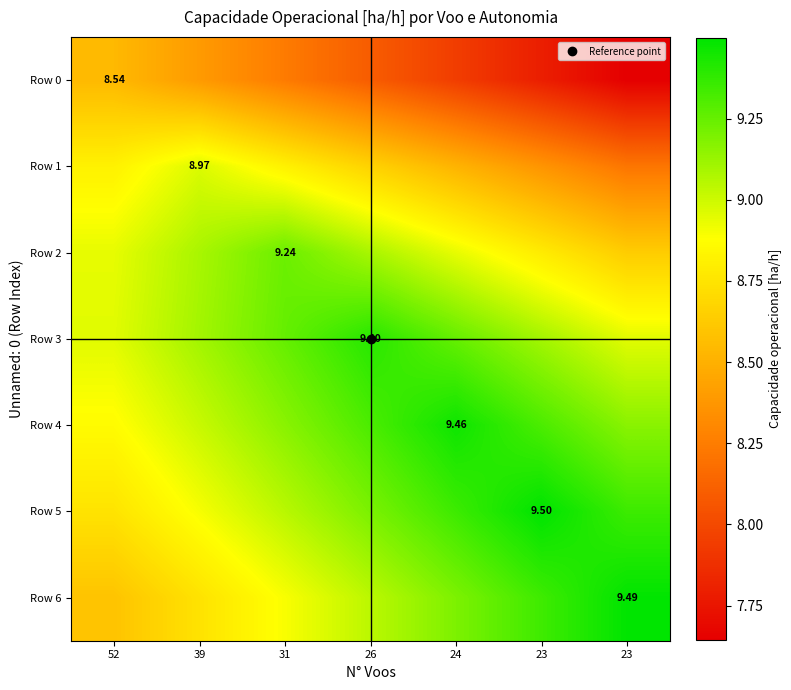

Which series has the largest total across all categories?

Row 4